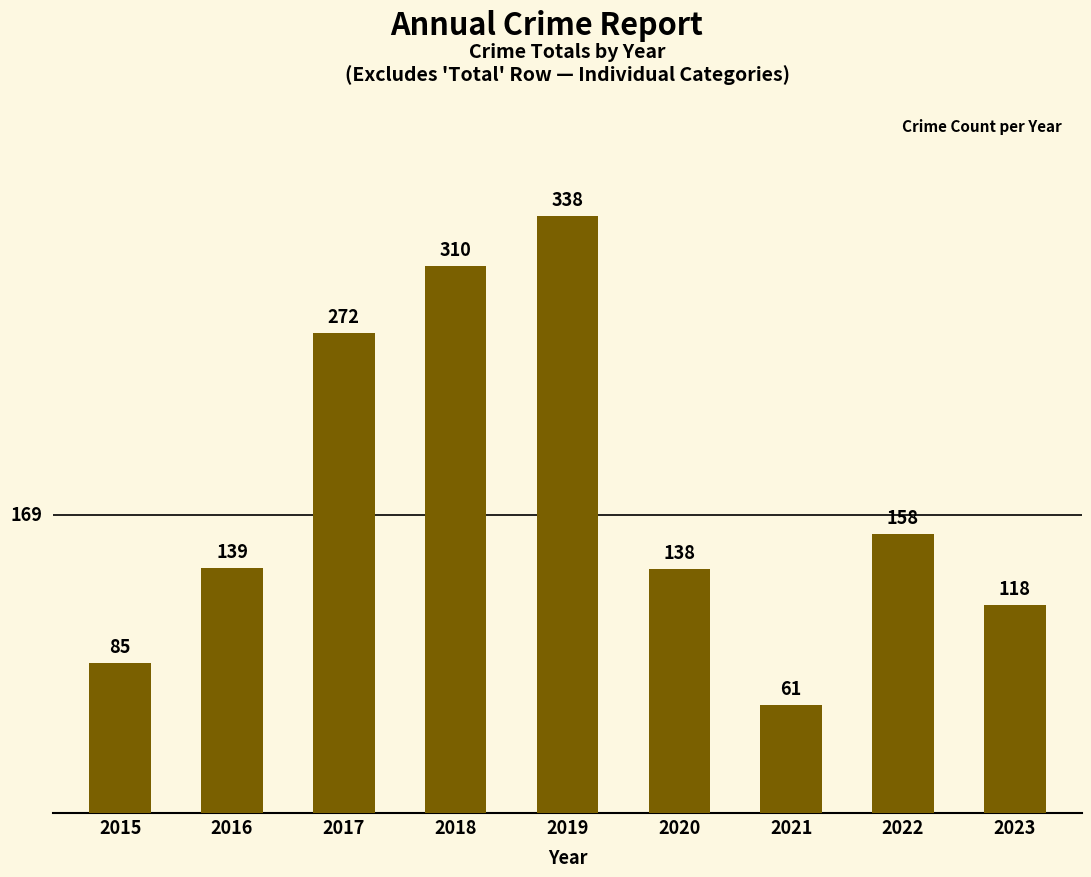

List the labels in order of value, smallest first.

2021, 2015, 2023, 2020, 2016, 2022, 2017, 2018, 2019